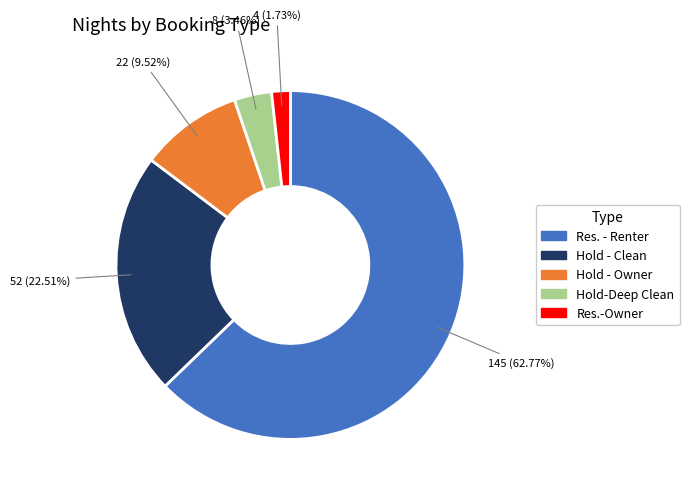

Is Res. - Renter the majority of the pie?

Yes